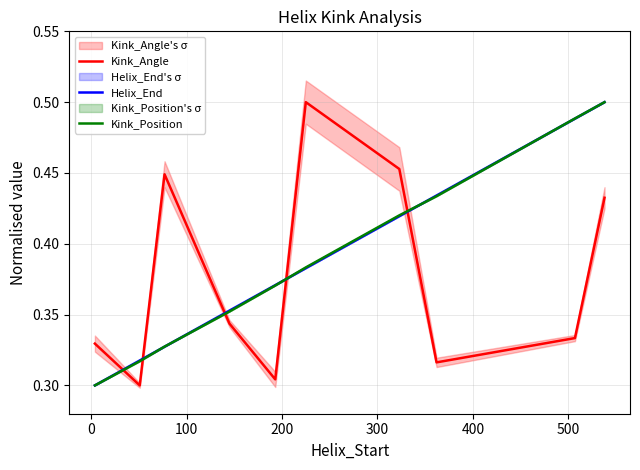

At how many categories does at least one series exceed 0?

10